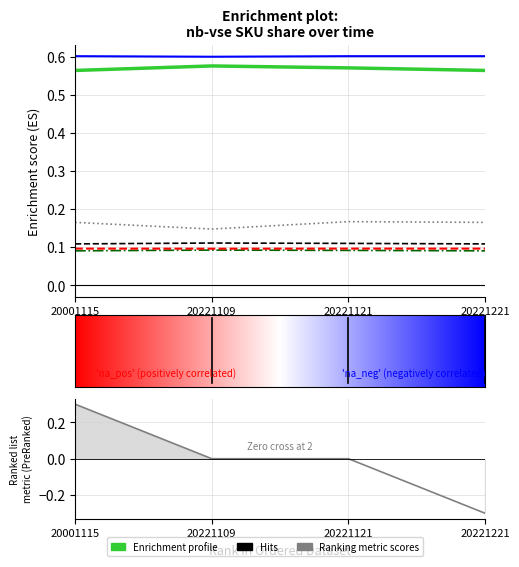

Rank the categories by seb_mk-1-6(nb) value from highest to lowest.

20221109, 20221121, 20001115, 20221221